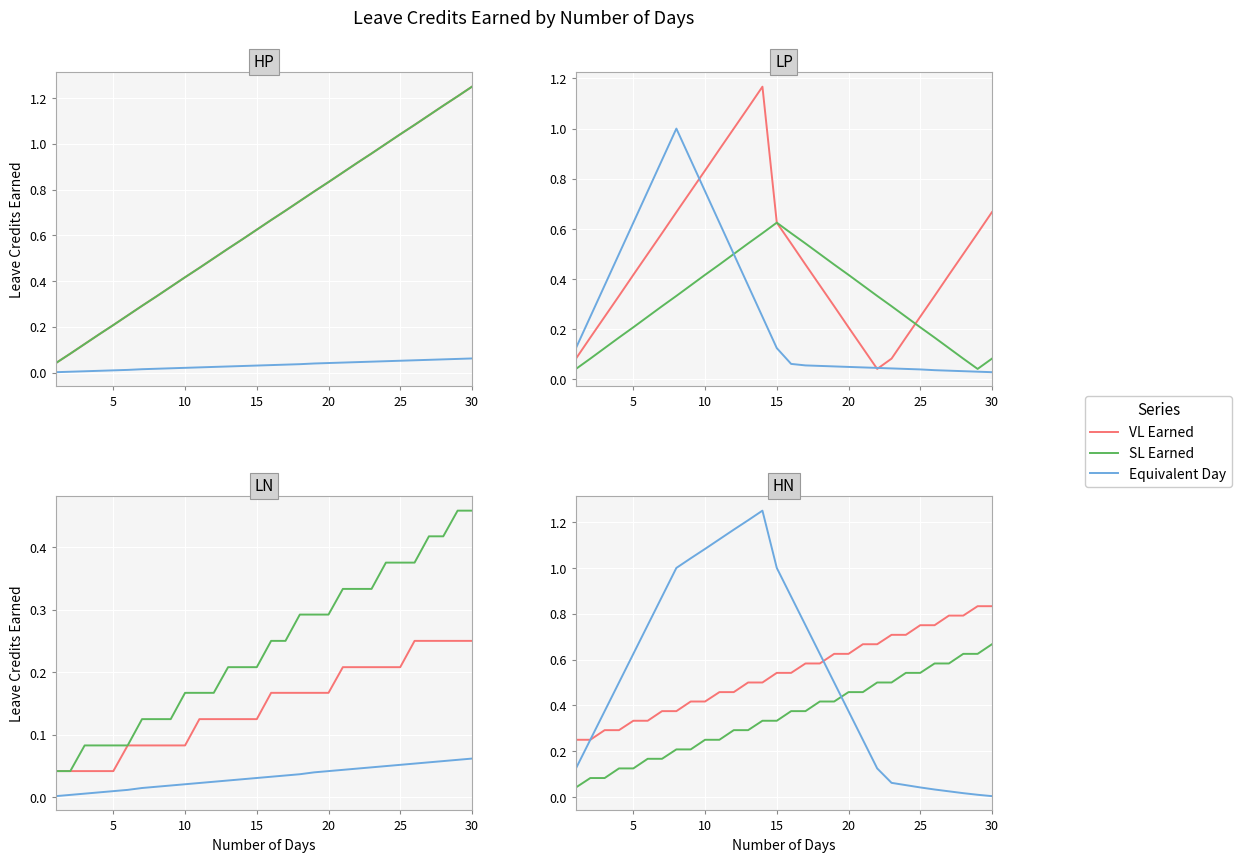

Which series changed the most between 25 and 25?

Equivalent Day